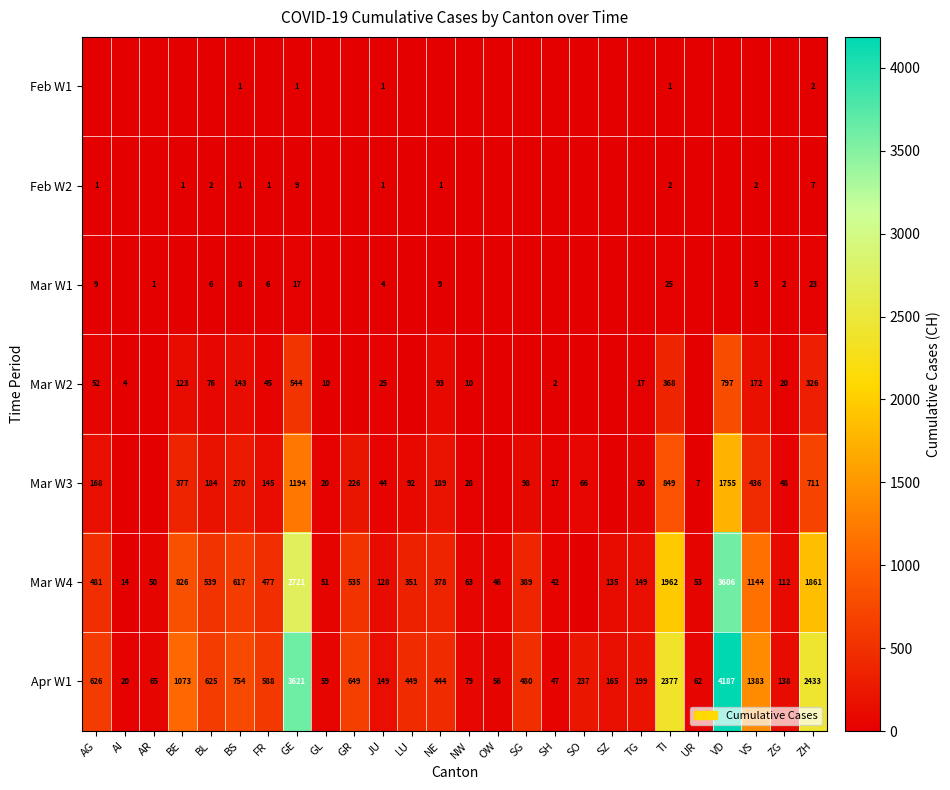

The Mar W2 series shows 4 at NW. True or false?

False